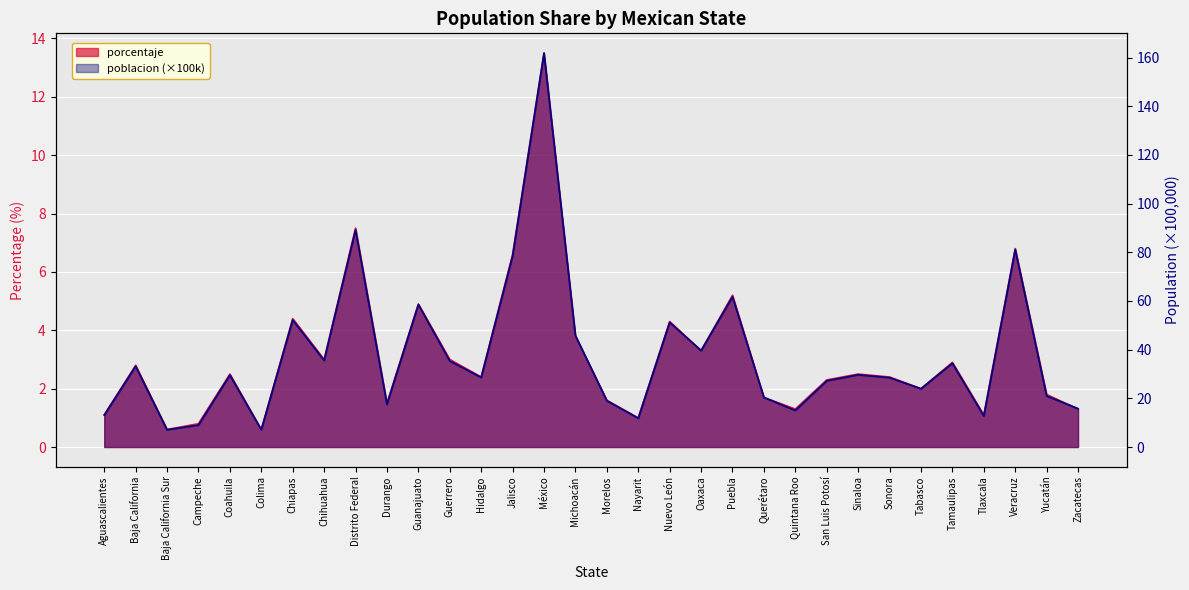

What value does the poblacion series have at Chihuahua?

35.6